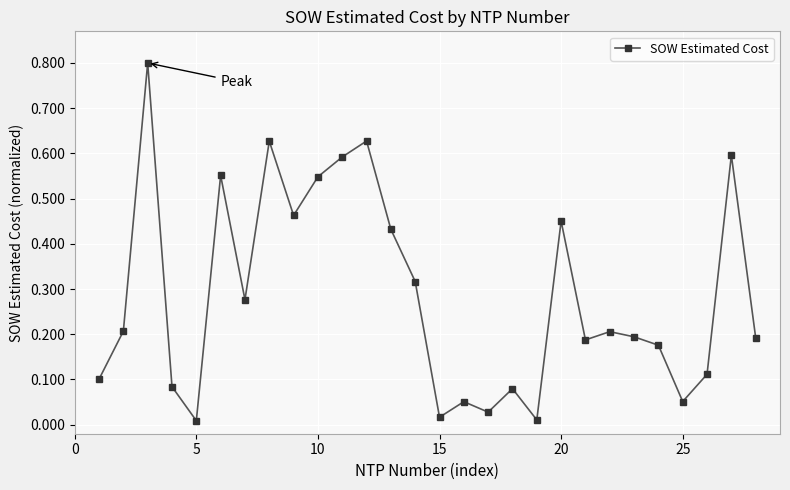

What is the sum of all values?

8.0